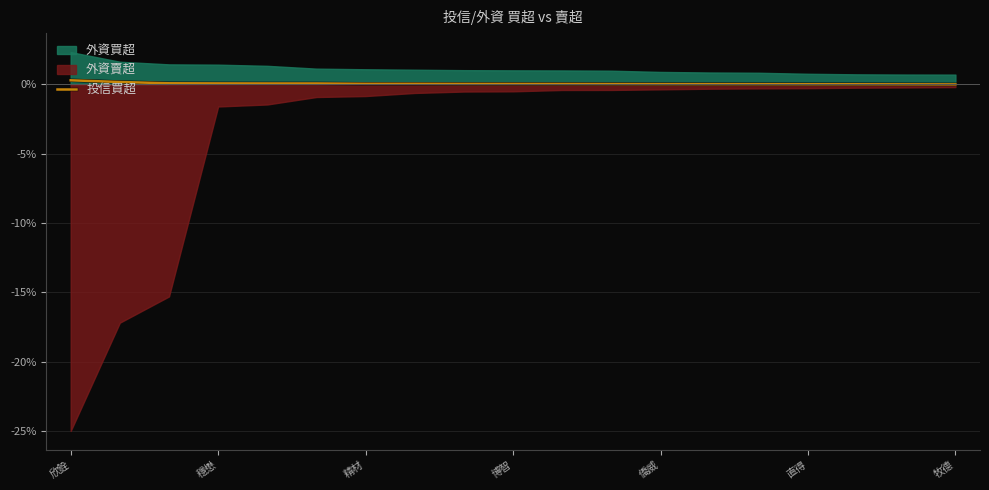

True or false: 投信買超 has a value of 0.0 at 僑威.

True